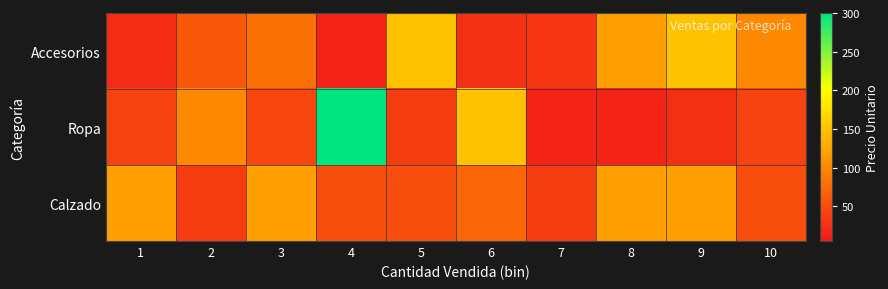

Rank the series by their maximum value, from highest to lowest.

Ropa, Accesorios, Calzado